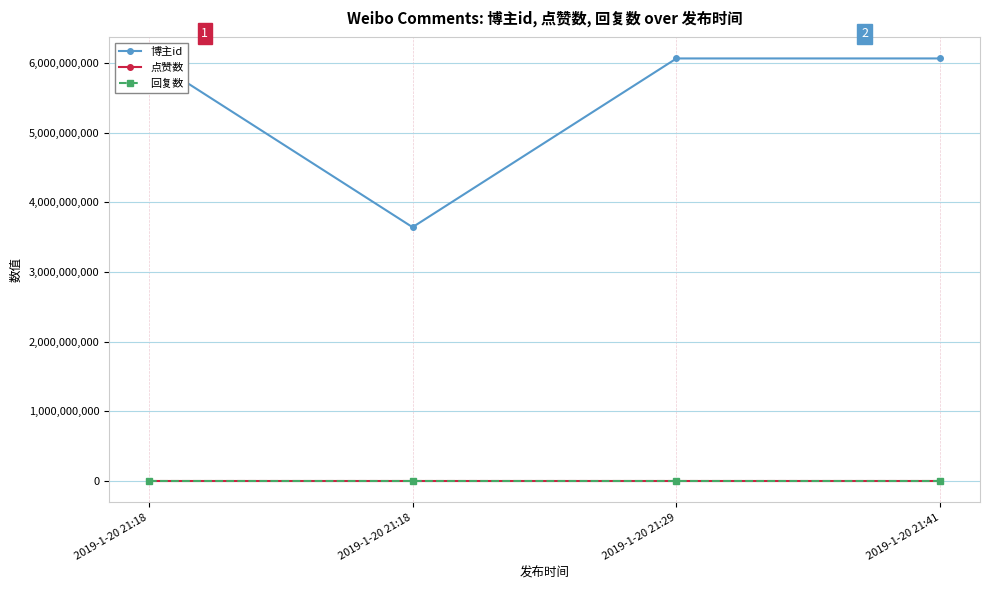

Which label corresponds to the smallest value in the chart?

2019-1-20 21:18